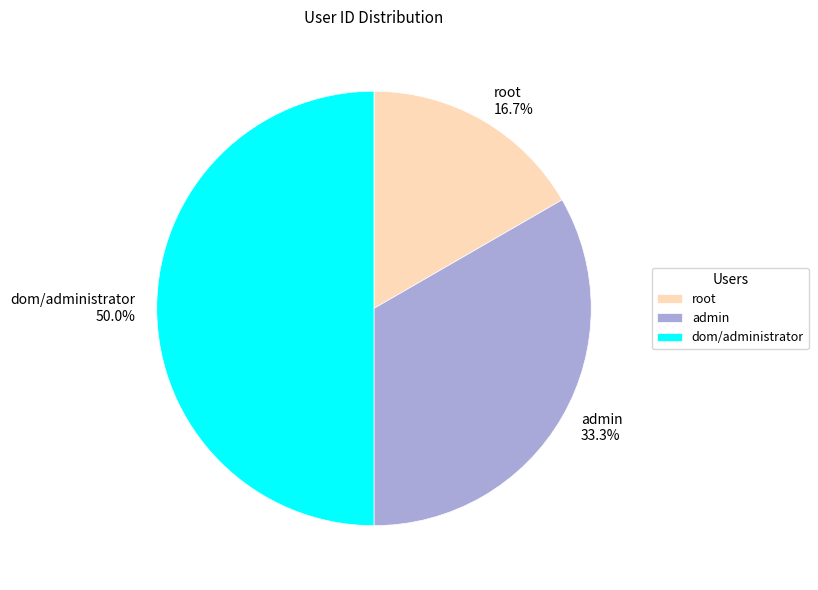

Does root represent more than half of the total?

No